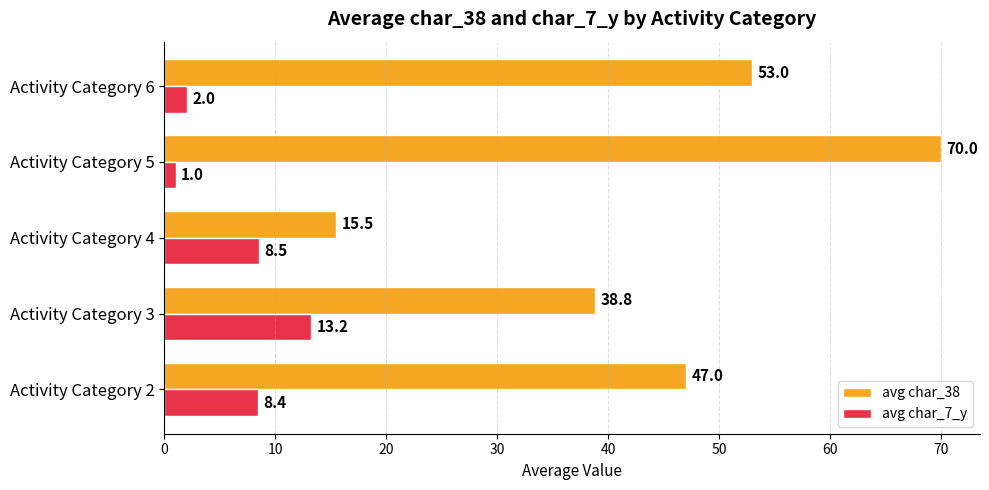

Where is avg char_38 nearest to the value 42?

Activity Category 3